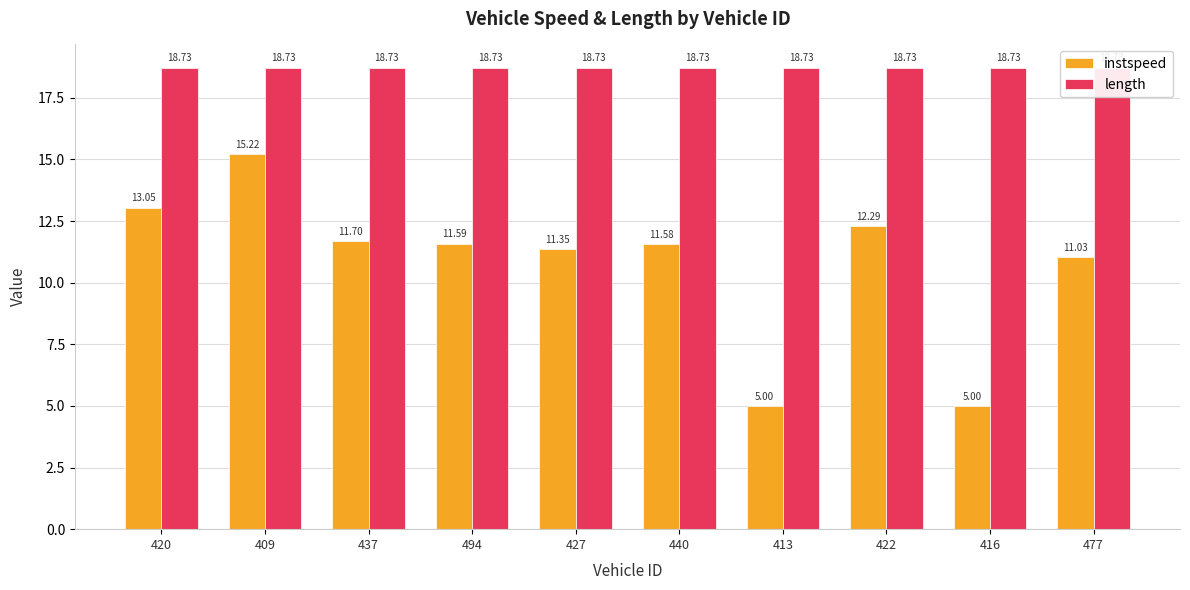

What is the difference between the instspeed values at 422 and 409?

2.9